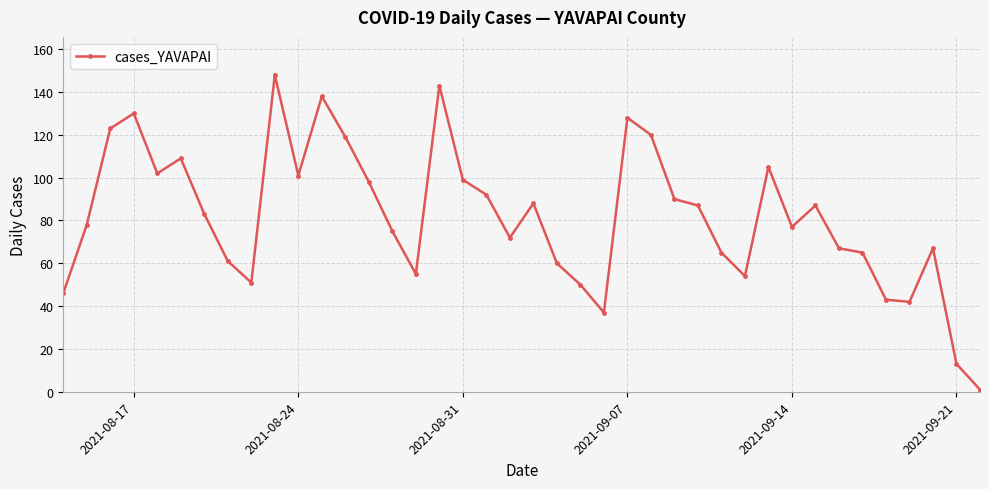

What is the maximum value shown in the chart?

148